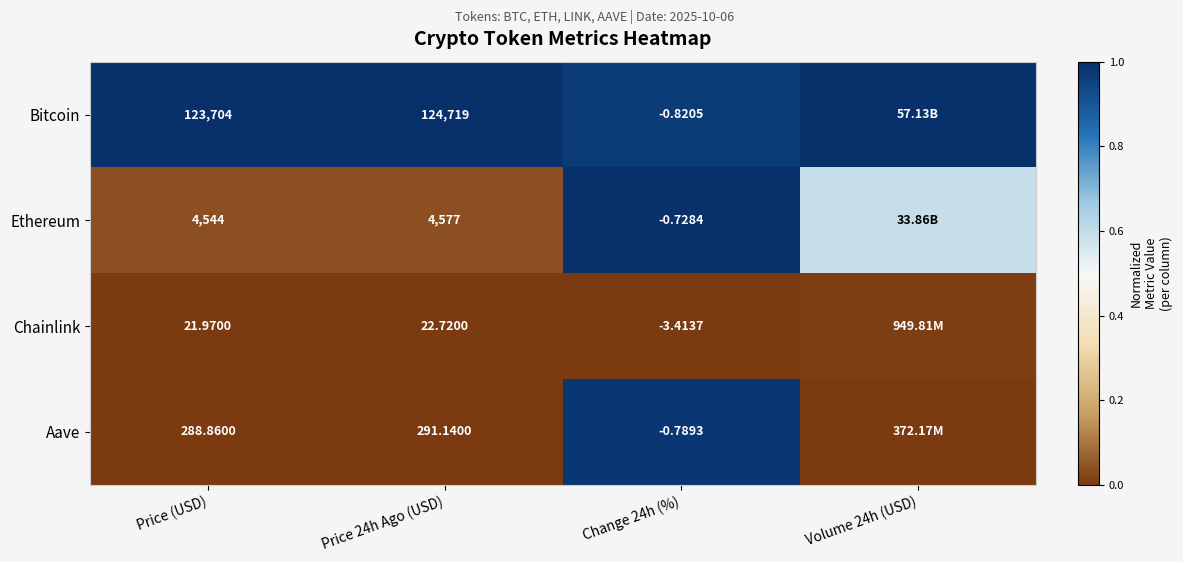

Rank the series at Price (USD) from lowest to highest value.

Chainlink, Aave, Ethereum, Bitcoin